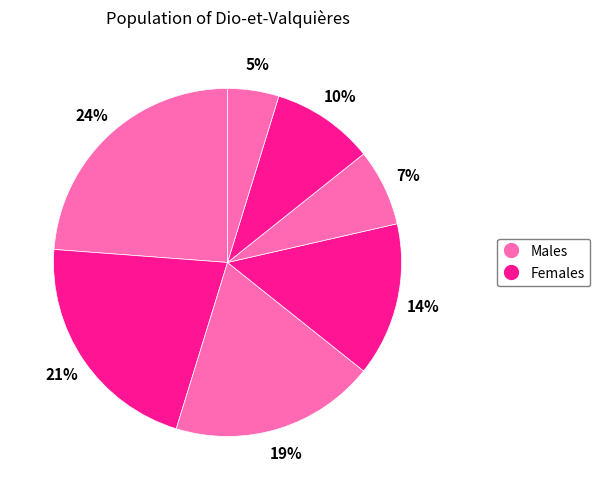

Count the number of slices in the pie.

7